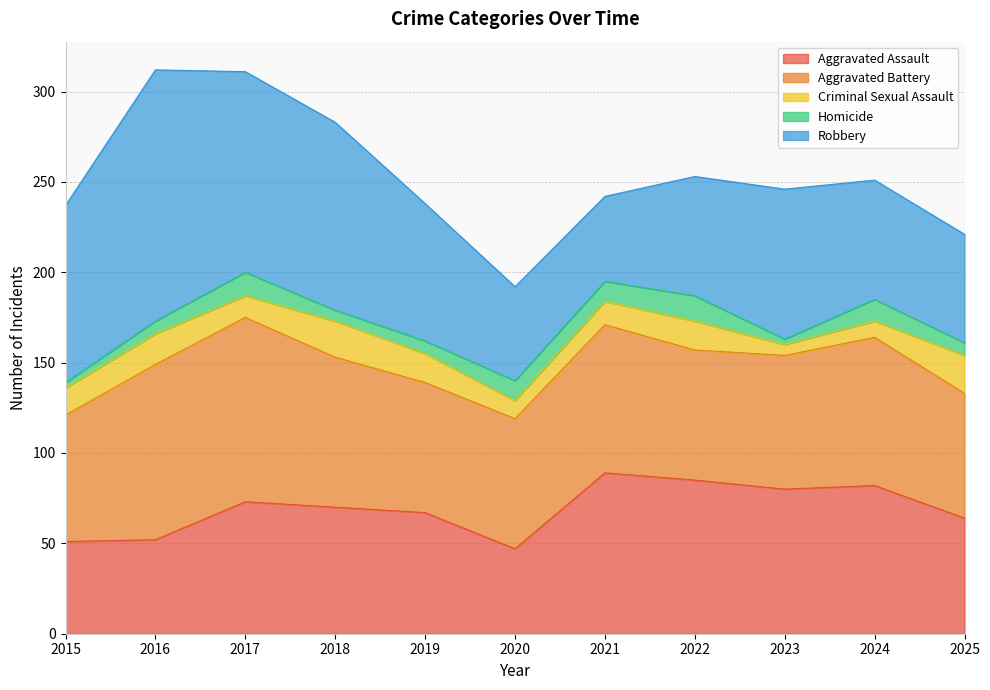

What is the total value across all series at 2020?

192